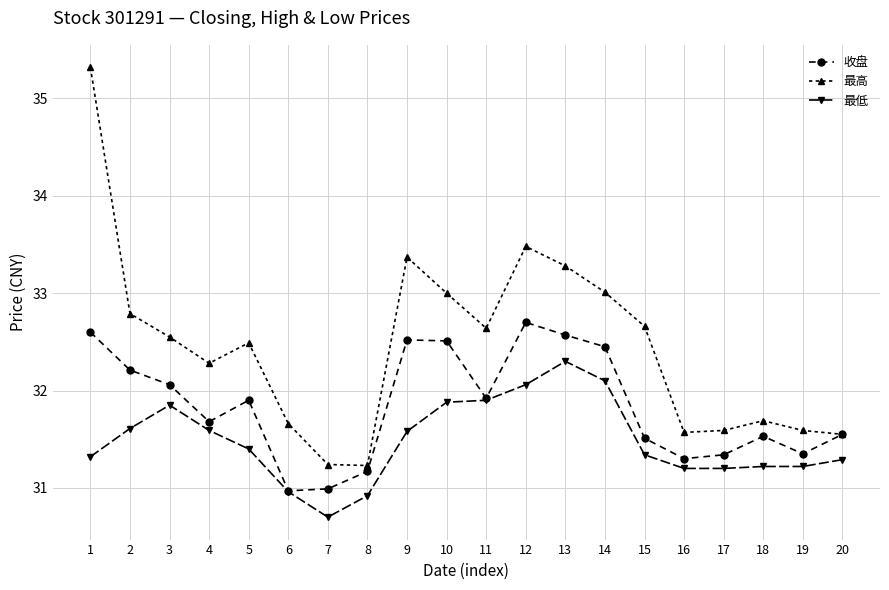

True or false: 最低 and 最高 intersect in this chart.

False